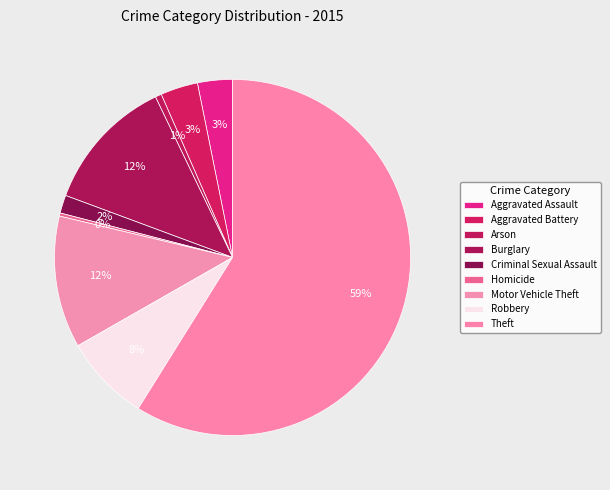

Is Theft the majority of the pie?

Yes